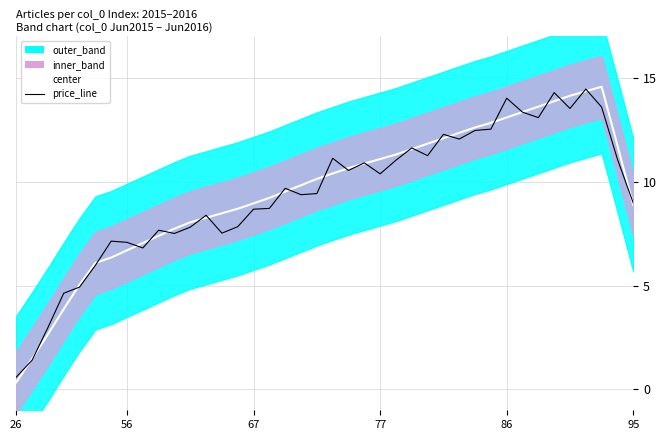

Between 16 and 38, which is larger?

38